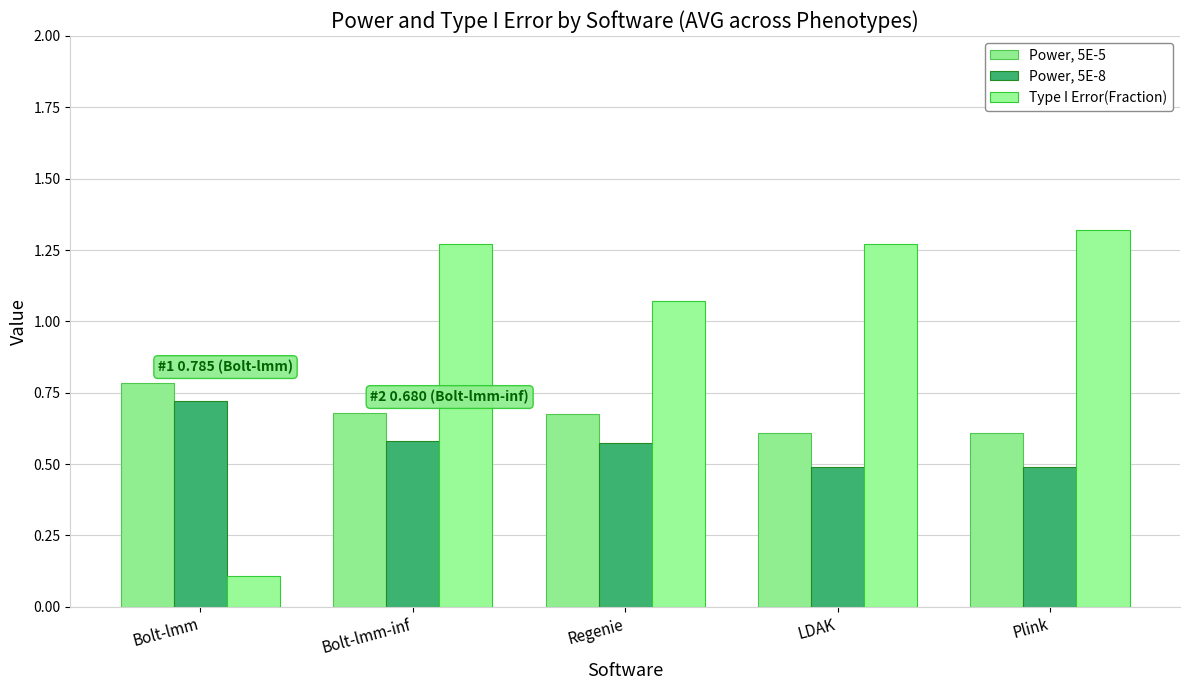

What position from the left is Regenie?

3